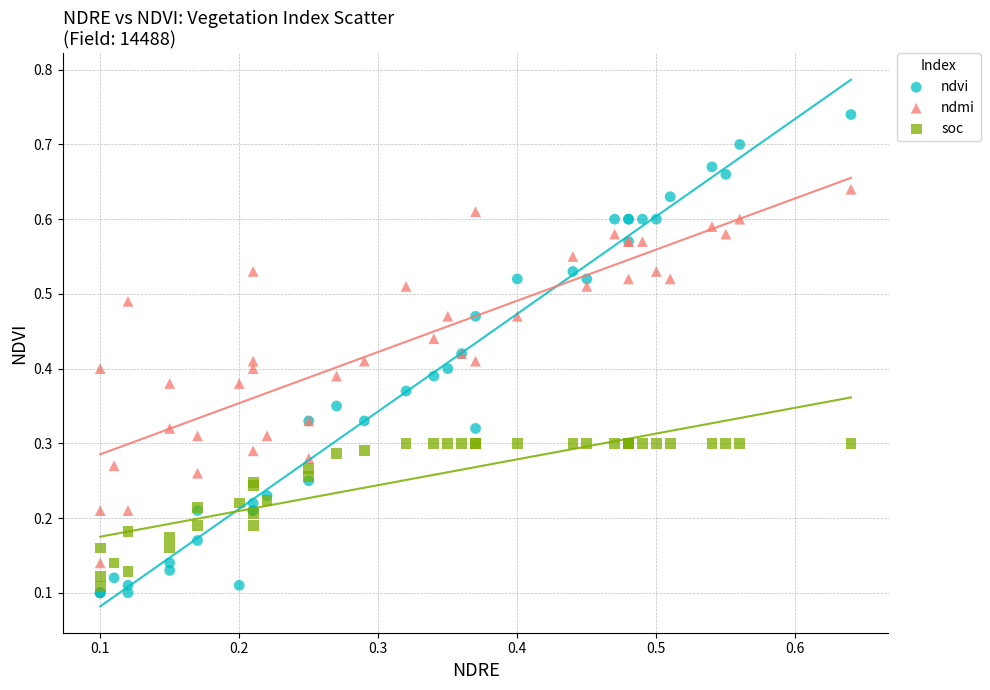

Which series reaches the maximum Y coordinate?

ndvi